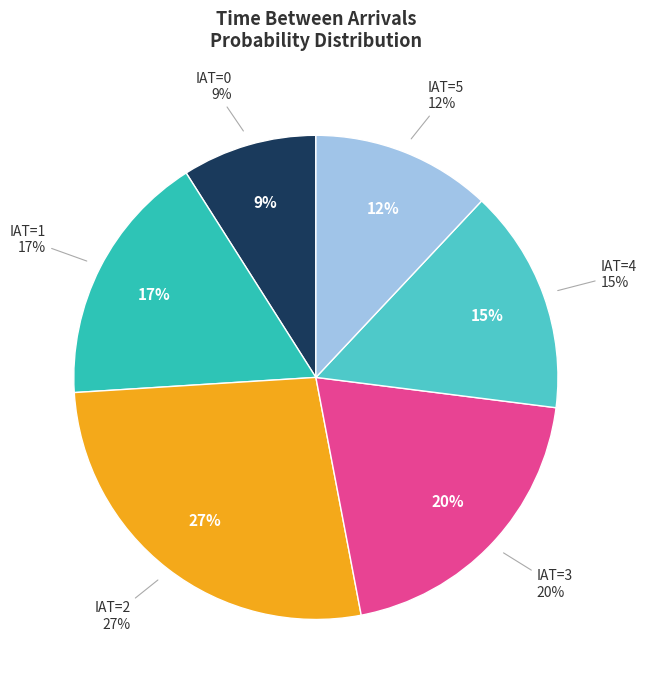

Rank the categories by value from highest to lowest.

2, 3, 1, 4, 5, 0